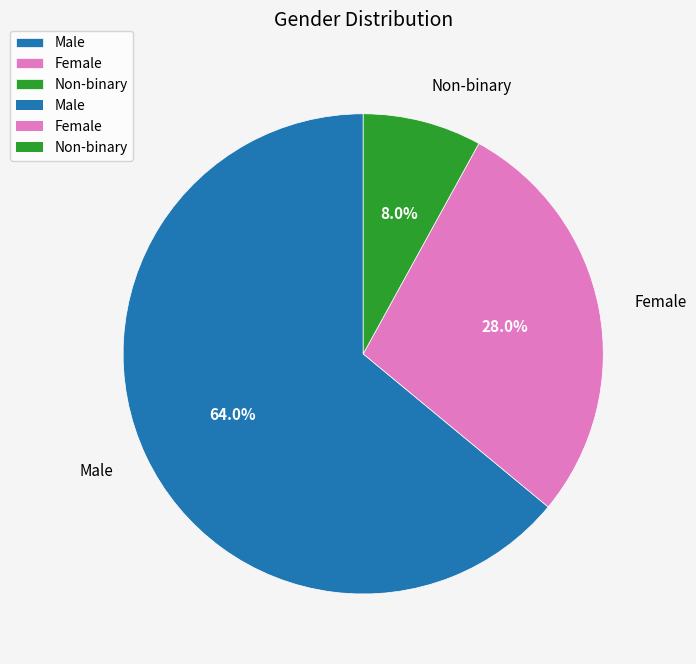

Which category has the smallest portion of the pie?

Non-binary